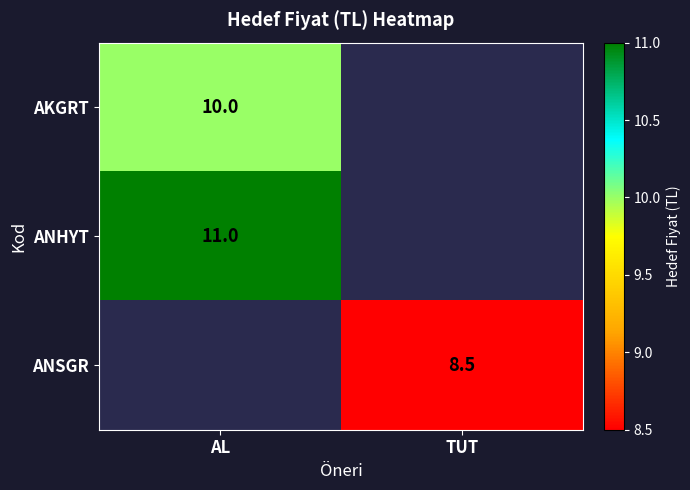

At how many categories does at least one series exceed 8?

2